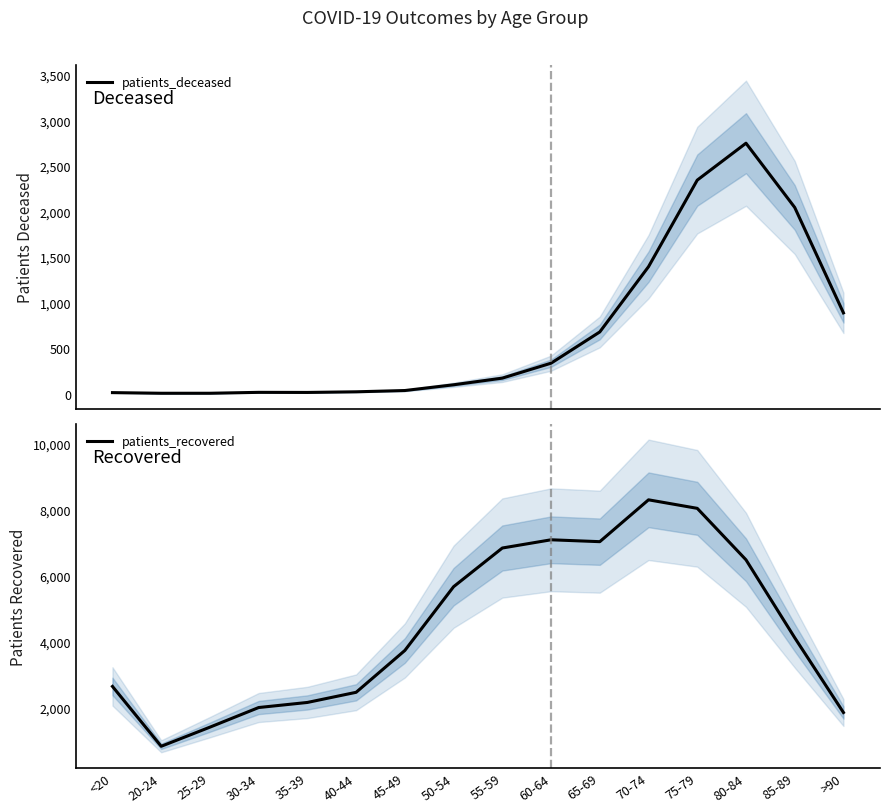

True or false: patients_recovered has more than 0 interior local peaks.

True